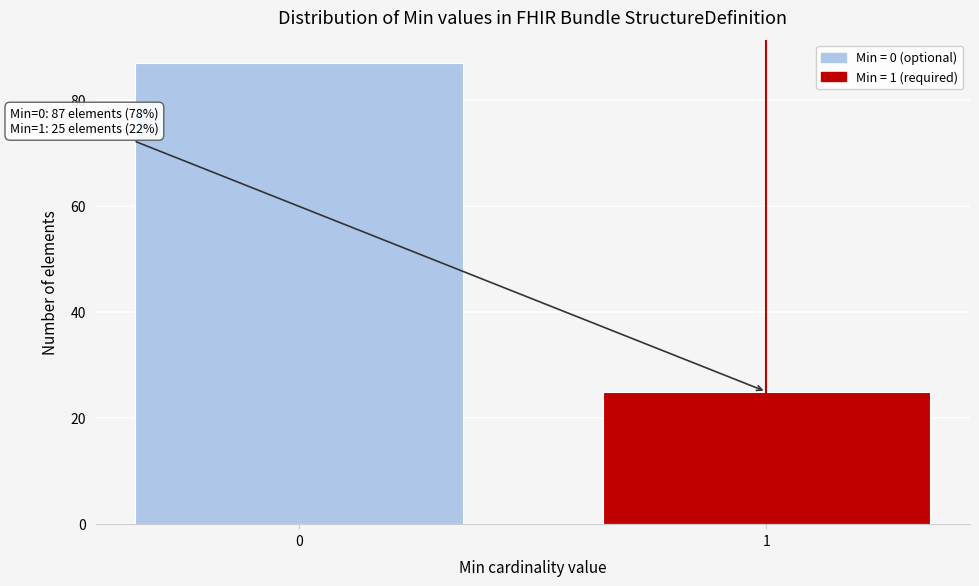

Reading left to right, extract all data points from this chart.

87	25